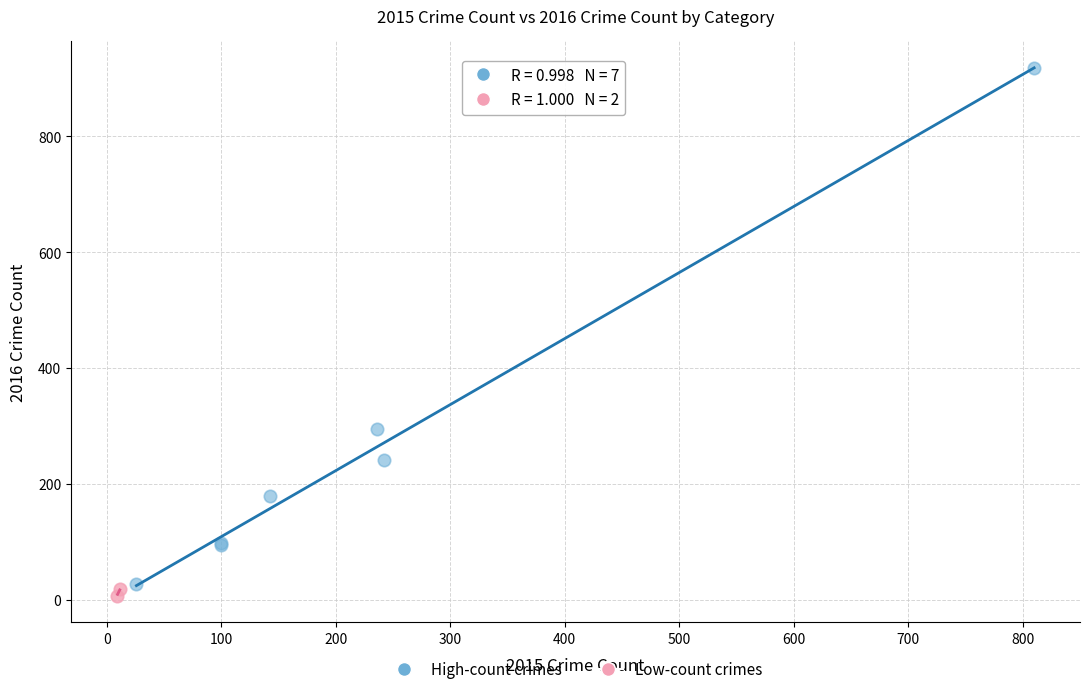

What are all the series names shown in the legend?

High-count crimes, Low-count crimes